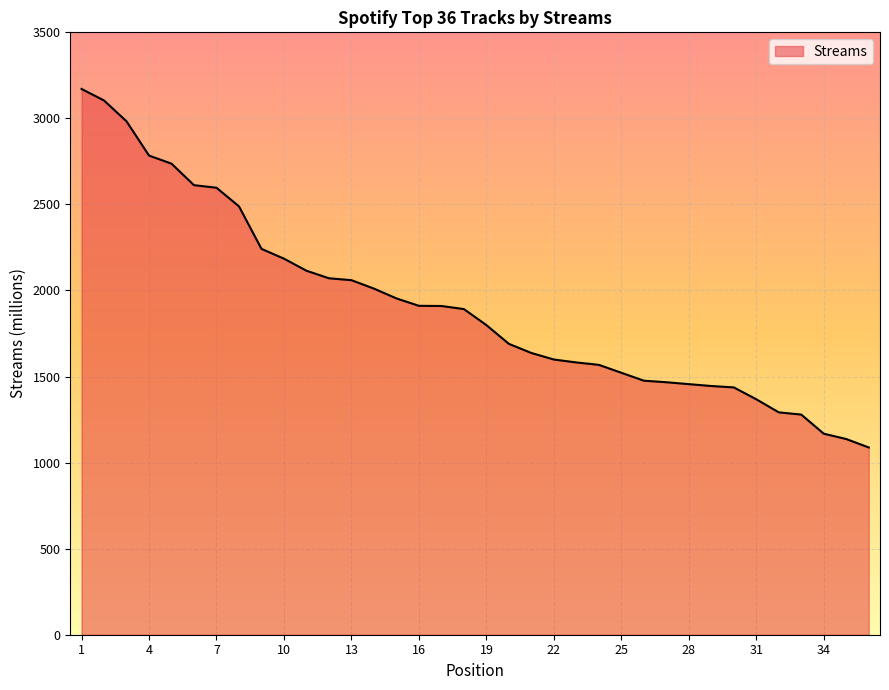

What is the minimum value shown in the chart?

1088